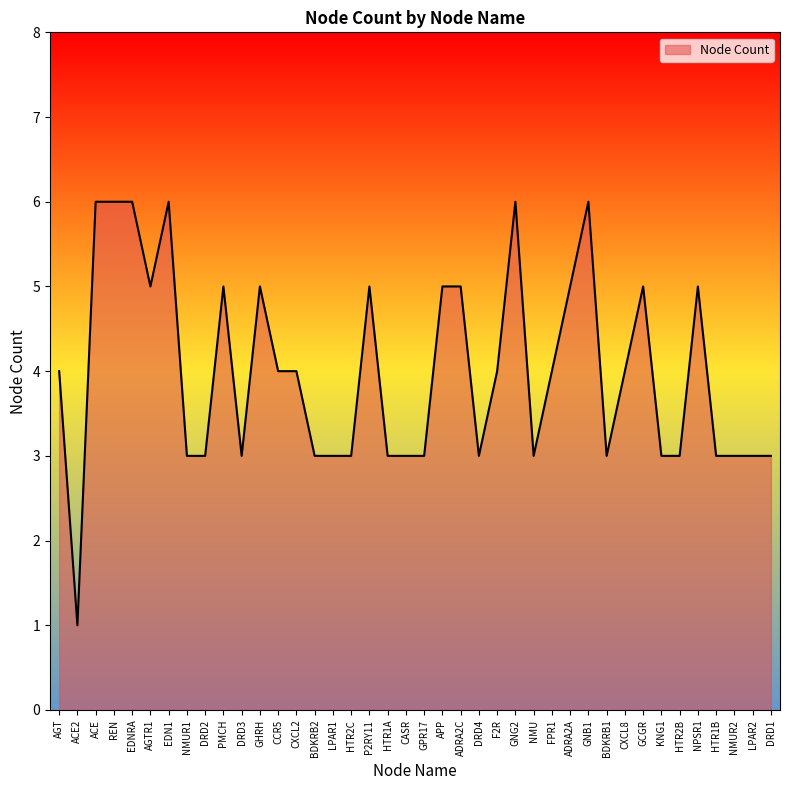

What is the sum of the values at LPAR1 and GNB1?

9